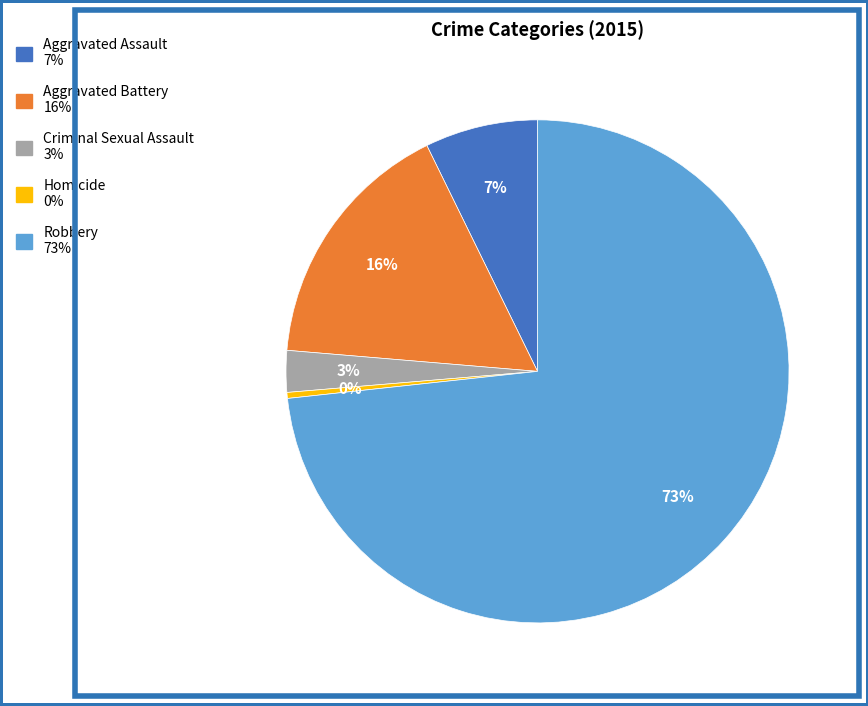

Which category has the biggest portion of the pie?

Robbery